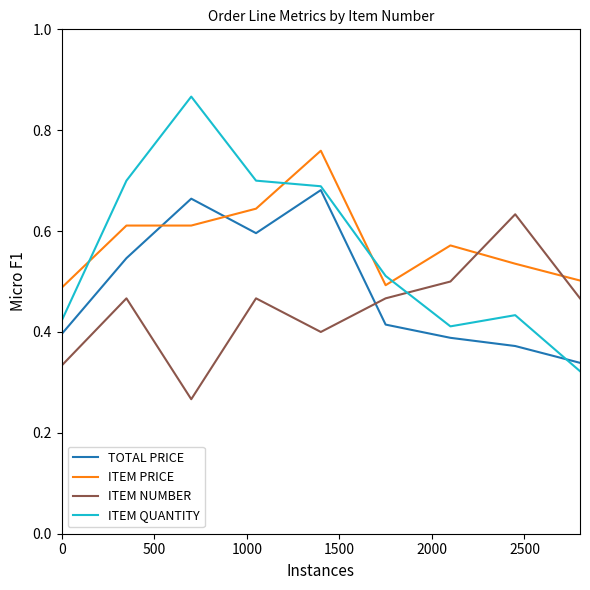

Which series has the widest spread of values?

ITEM QUANTITY